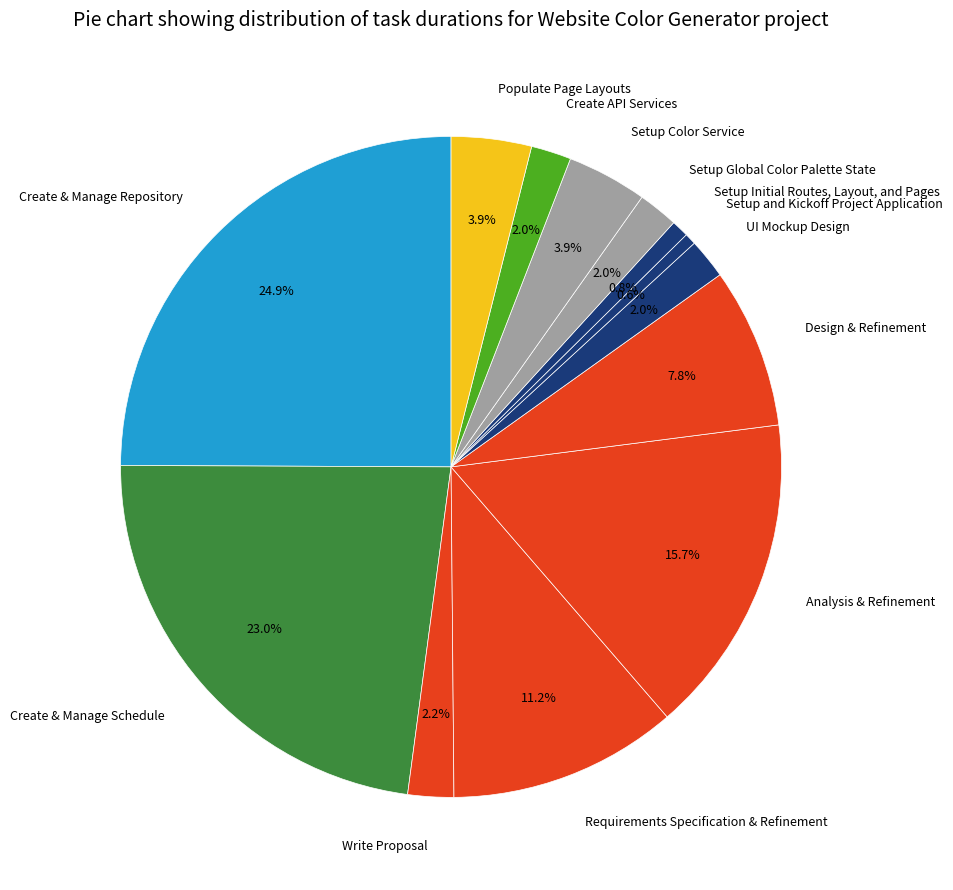

To the nearest percent, what is the difference between the Setup and Kickoff Project Application and Create API Services slice percentages?

1%